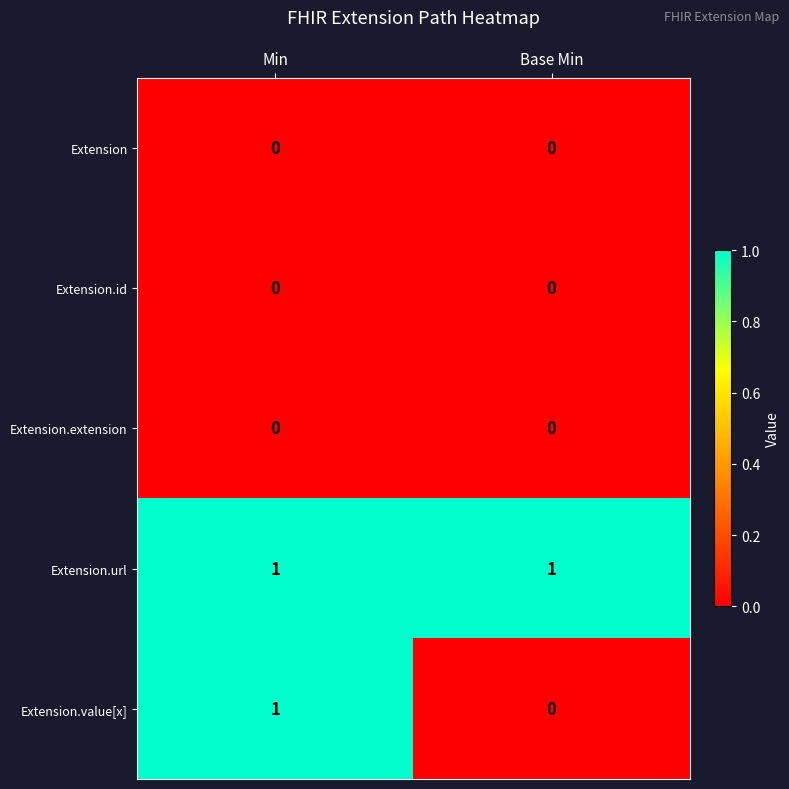

True or false: Extension.url has a value of 1 at Min.

True